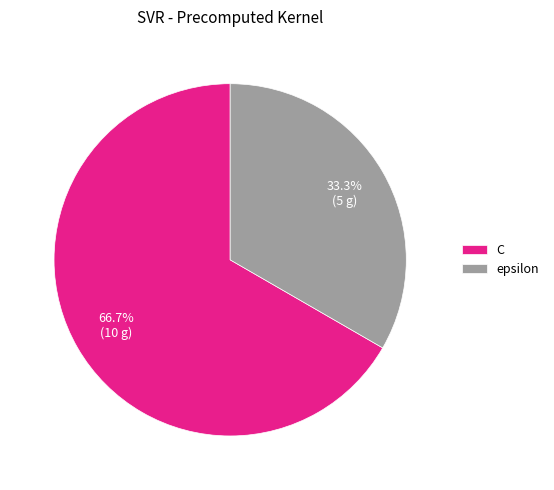

The C slice represents 52% of the pie. True or false?

False